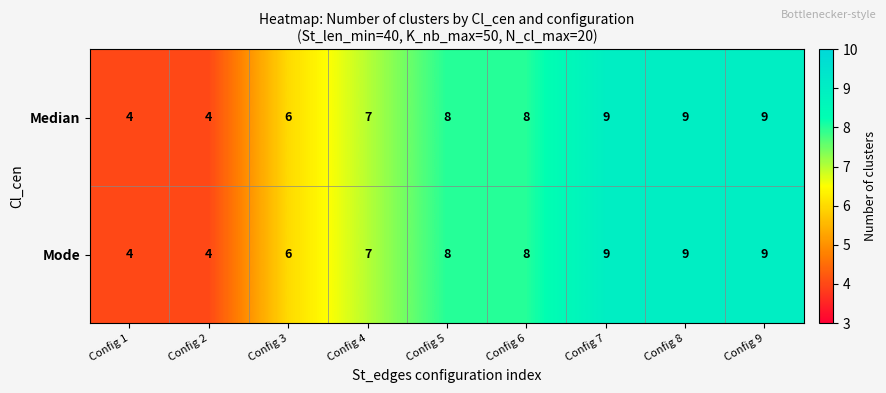

What value does the Mode series have at Config 2?

4